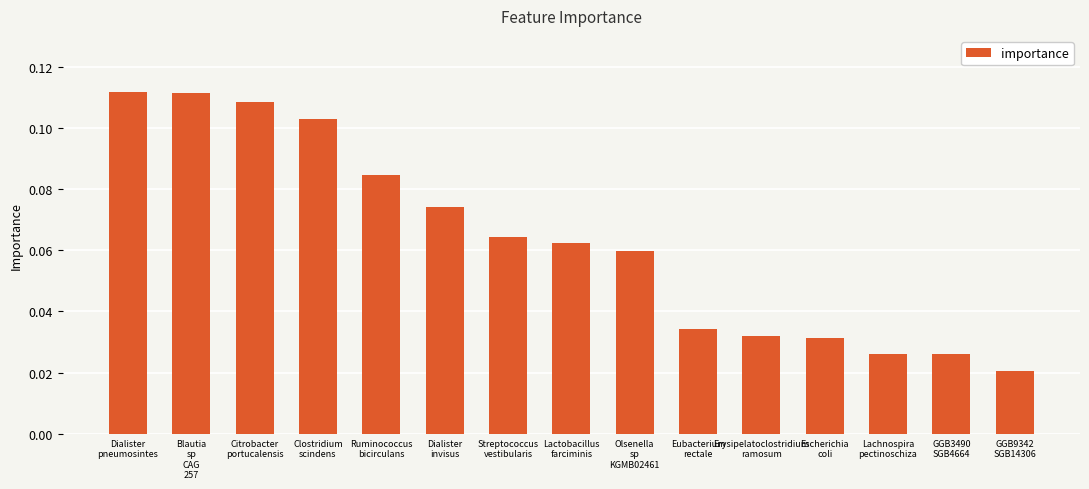

Count the values in the range 0 to 1.

15